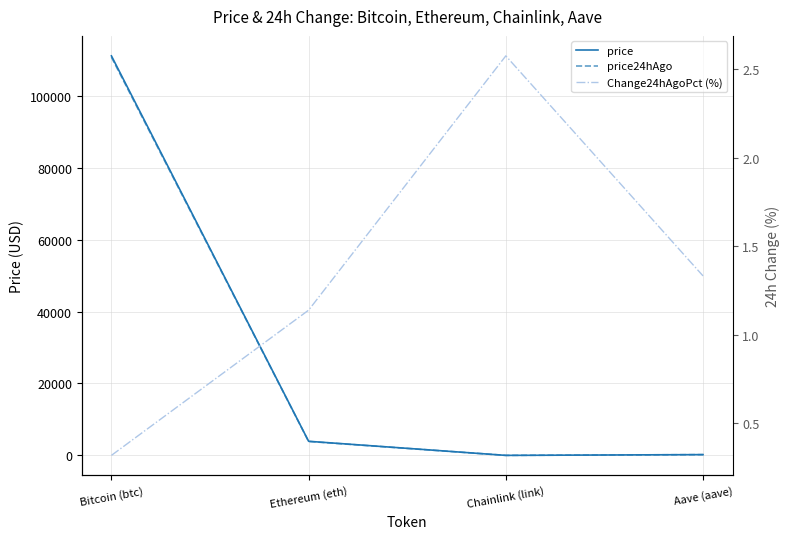

What is the value of the price24hAgo point at the 1st from the left?

110728.0